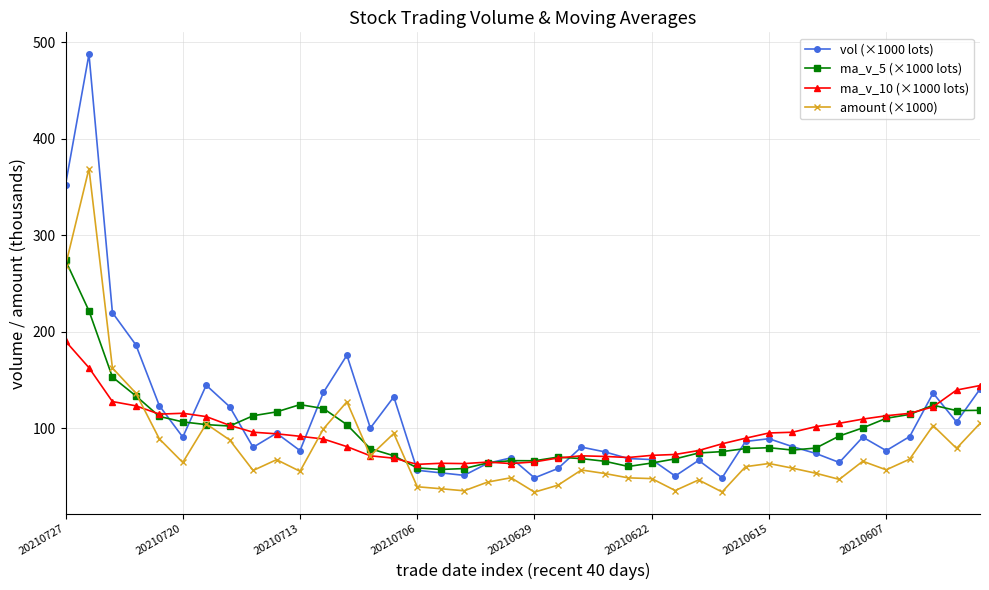

What is the average value of the vol (×1000 lots) series?

110.3